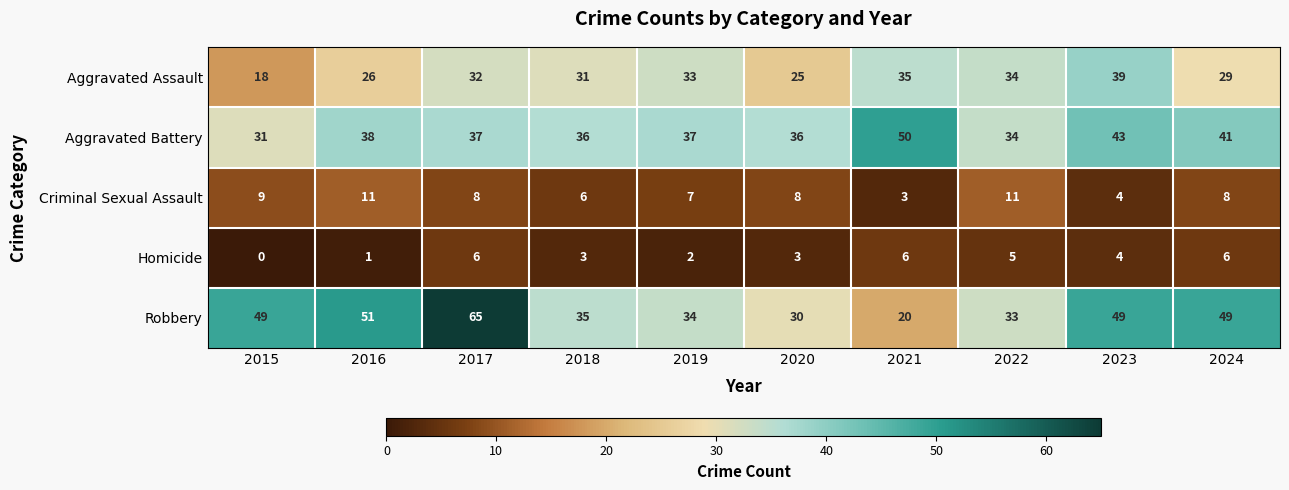

What is the average value of the Criminal Sexual Assault series?

8